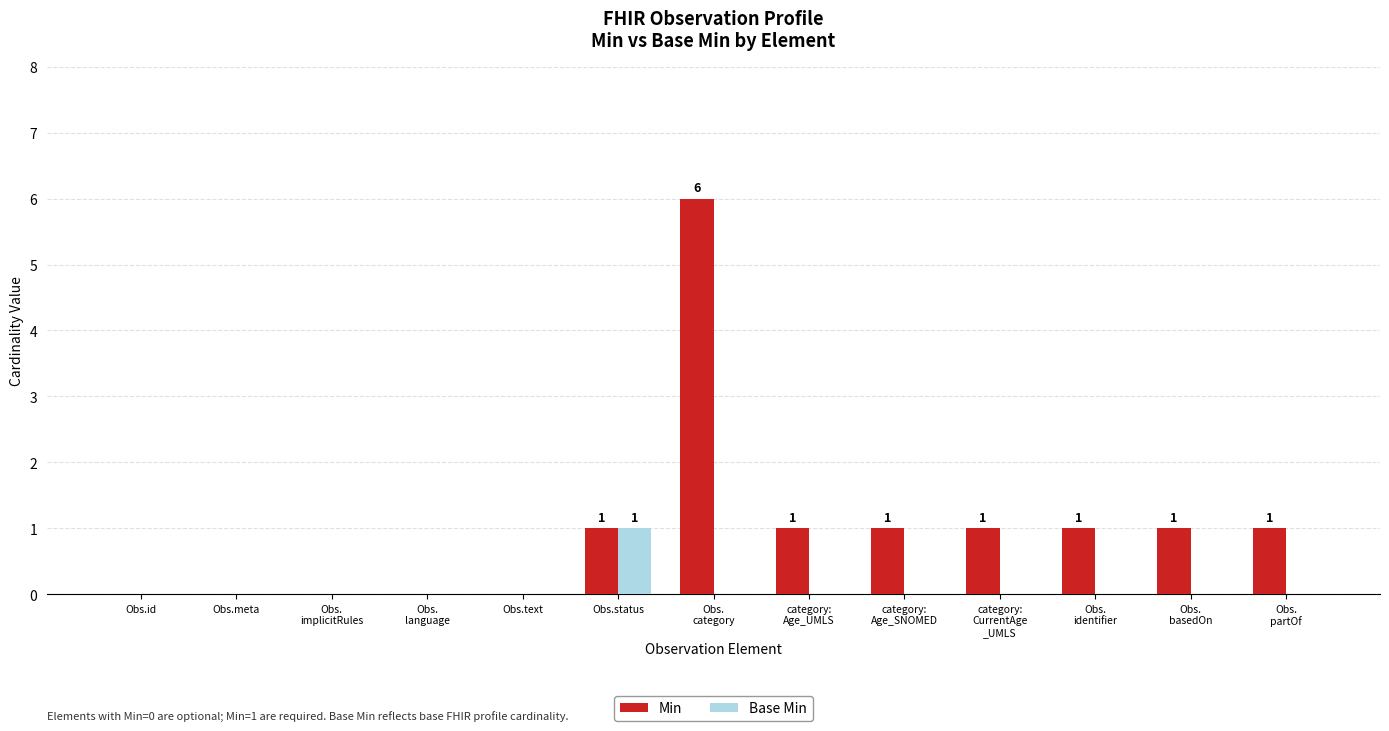

What is the sum of all Min values?

13